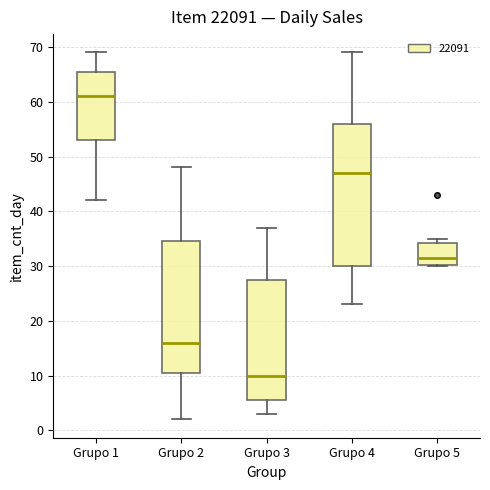

Which box's median line is the lowest?

Grupo 3